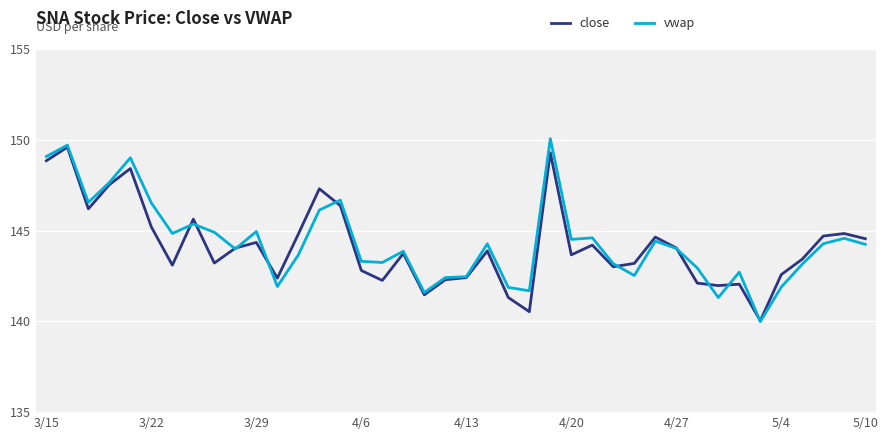

What are all the series names shown in the legend?

close, vwap